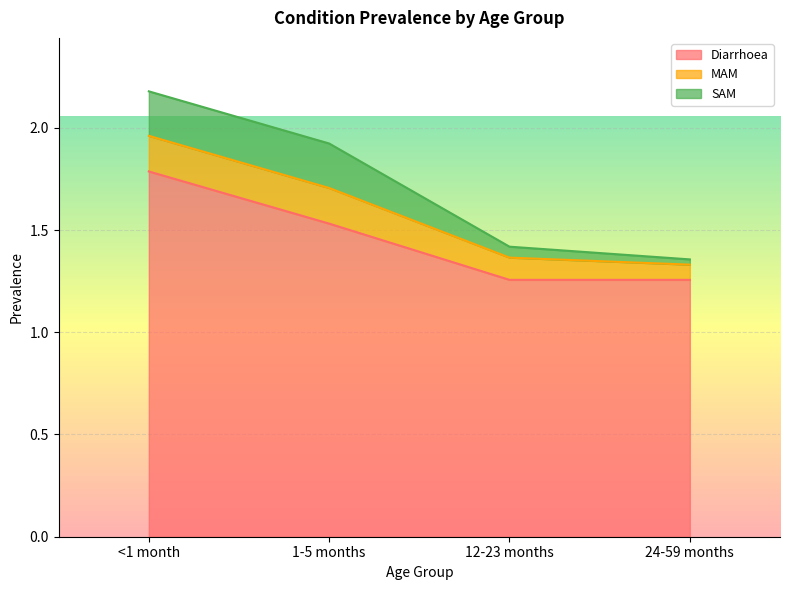

What is the average value of the MAM series?

0.1